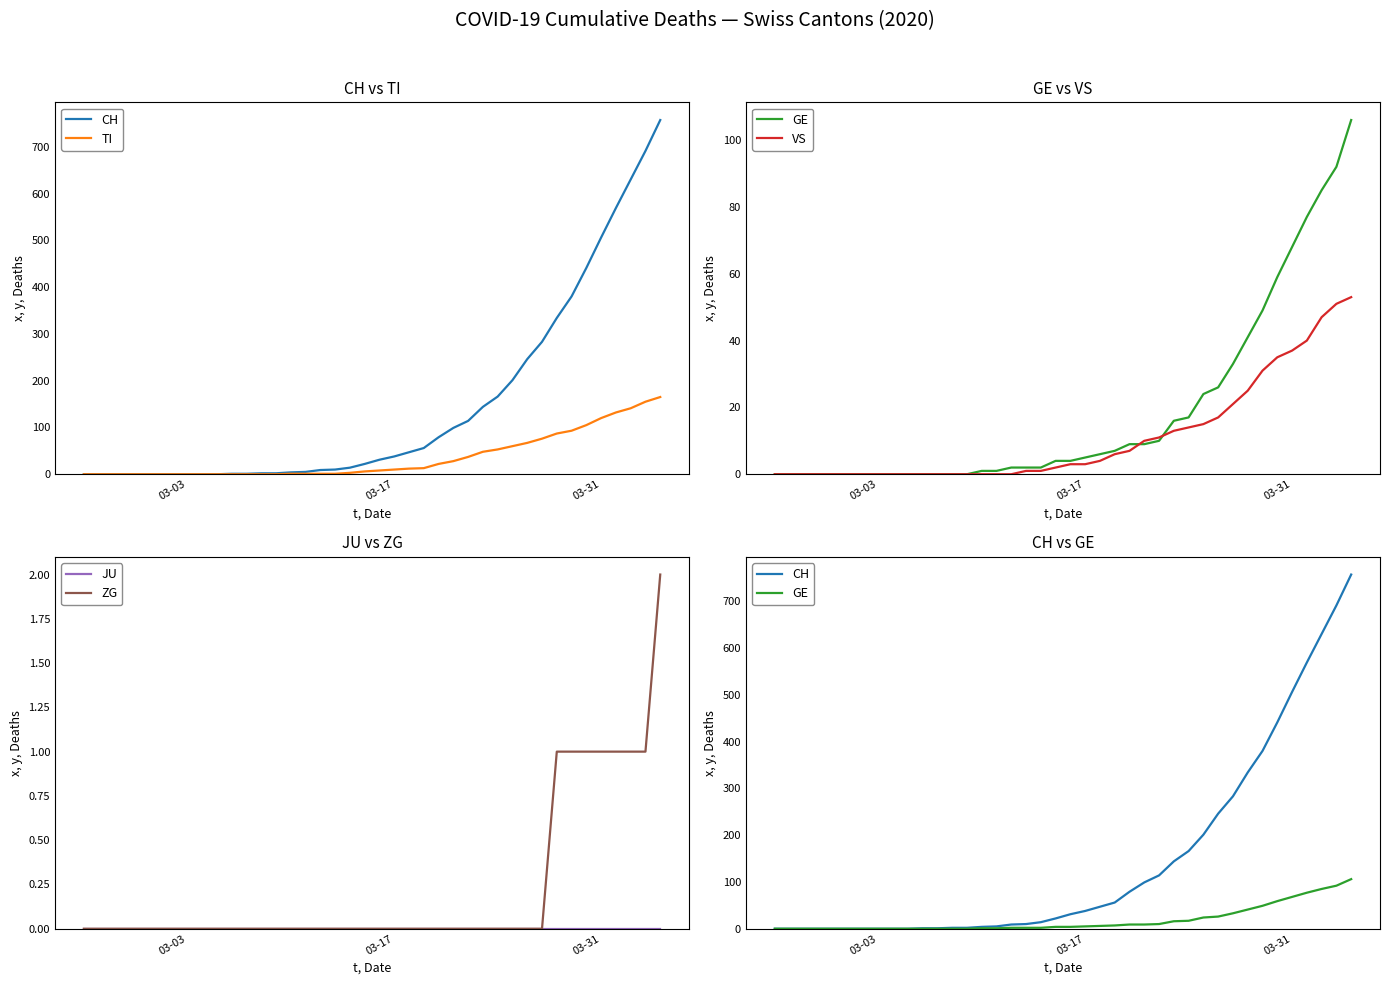

What are all the series names shown in the legend?

CH, TI, GE, VS, JU, ZG